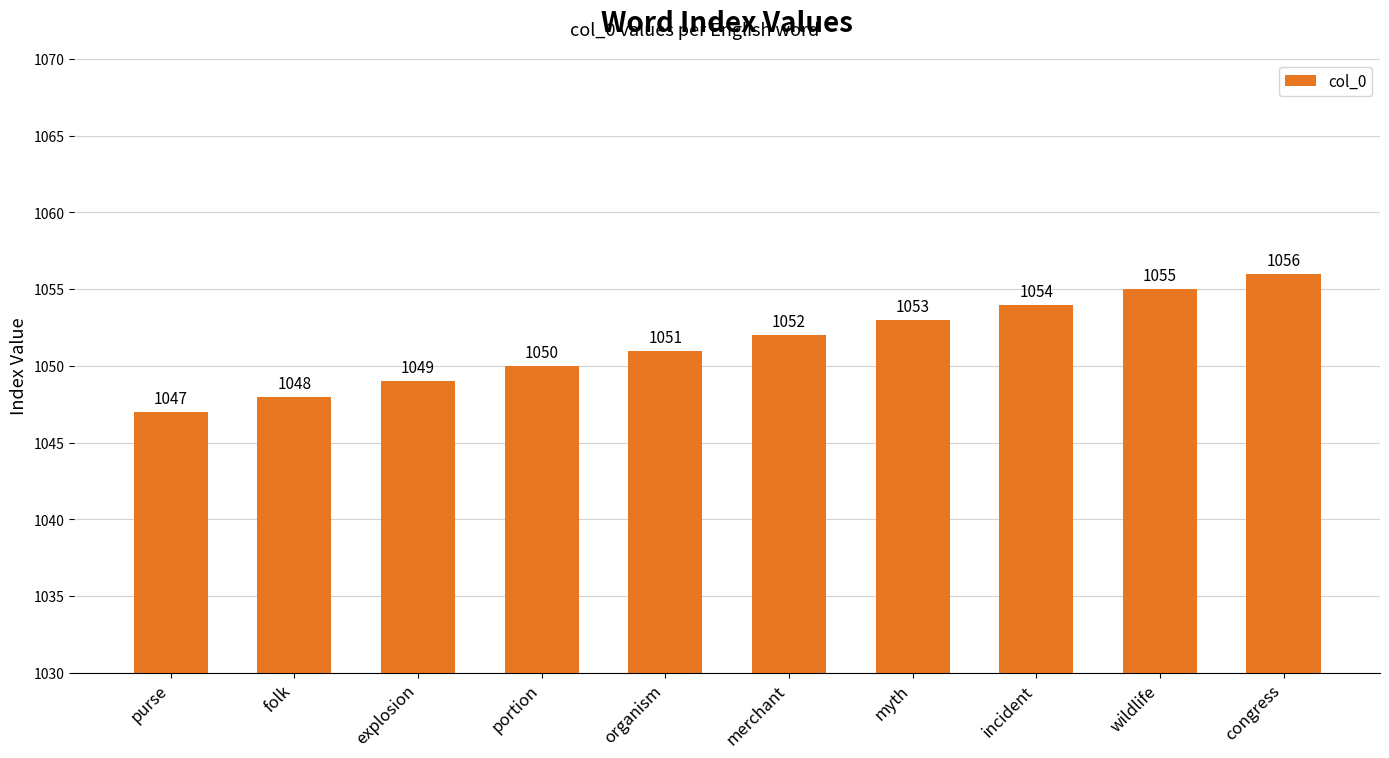

How many distinct data groups are displayed?

1